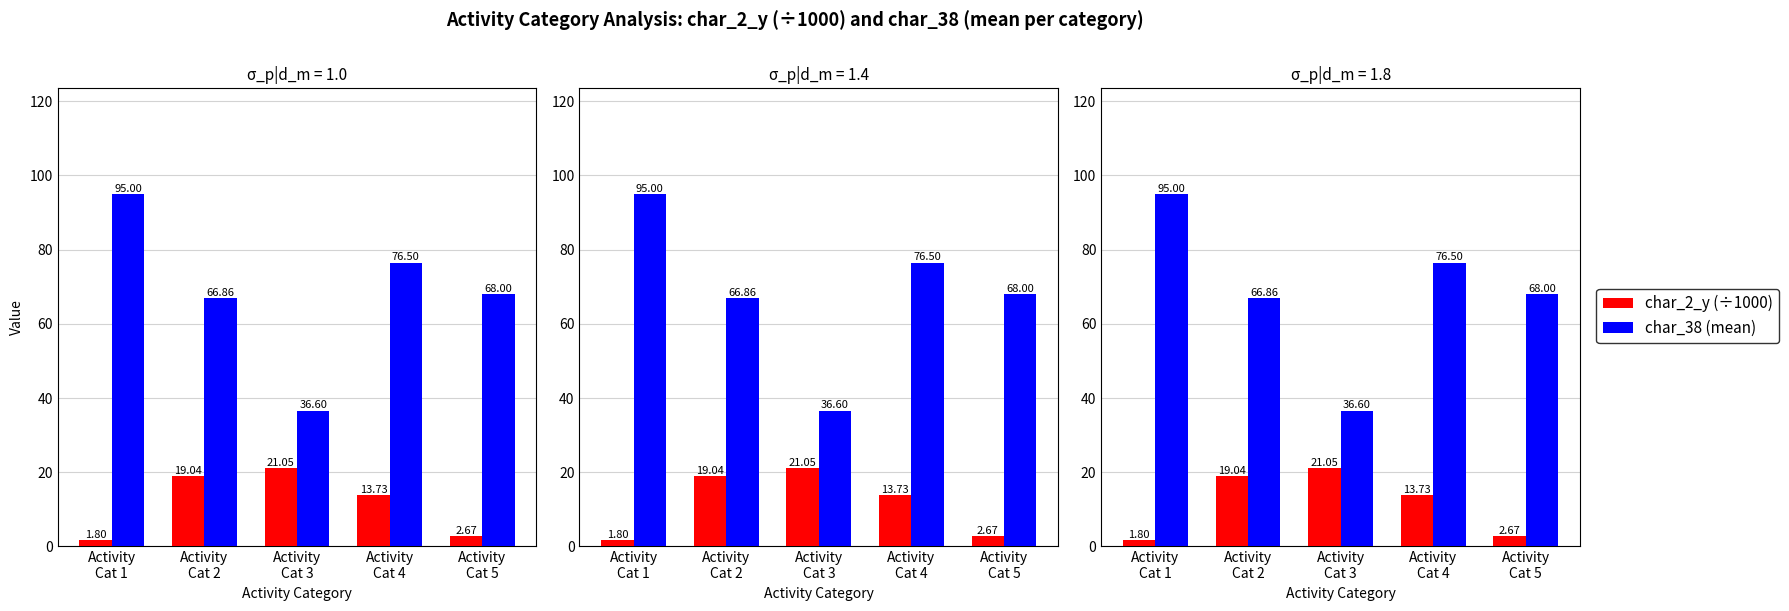

What is the minimum value for char_2_y (÷1000)?

1.8